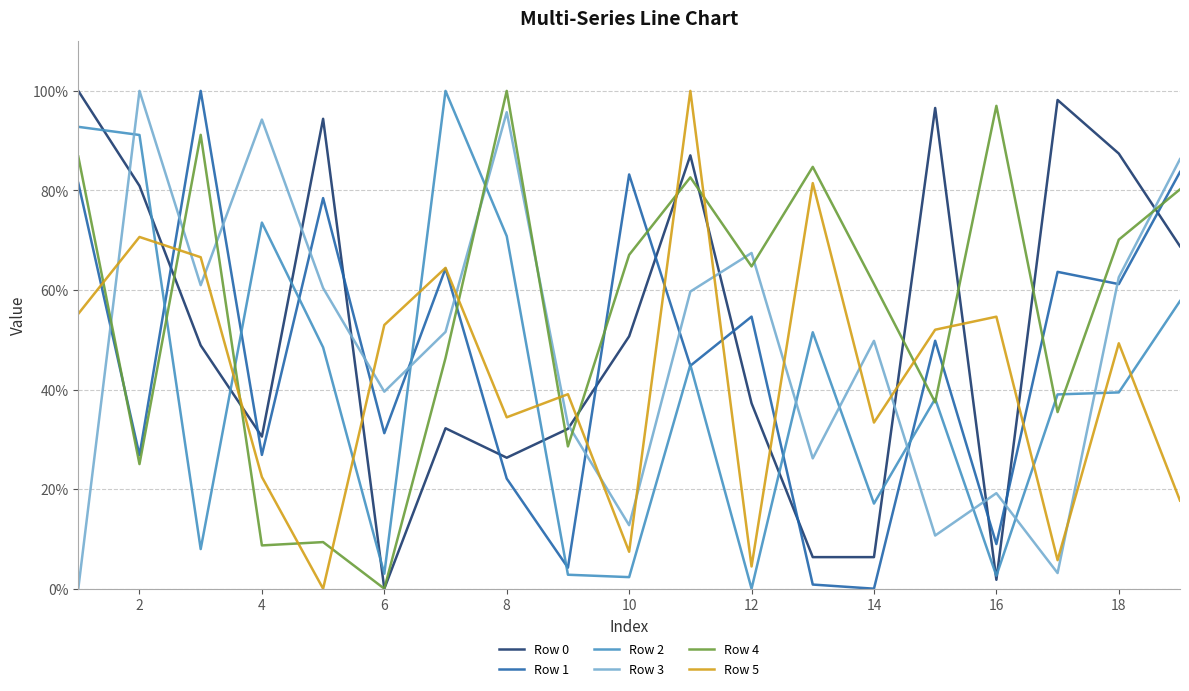

Which series has the largest total across all categories?

Row 4